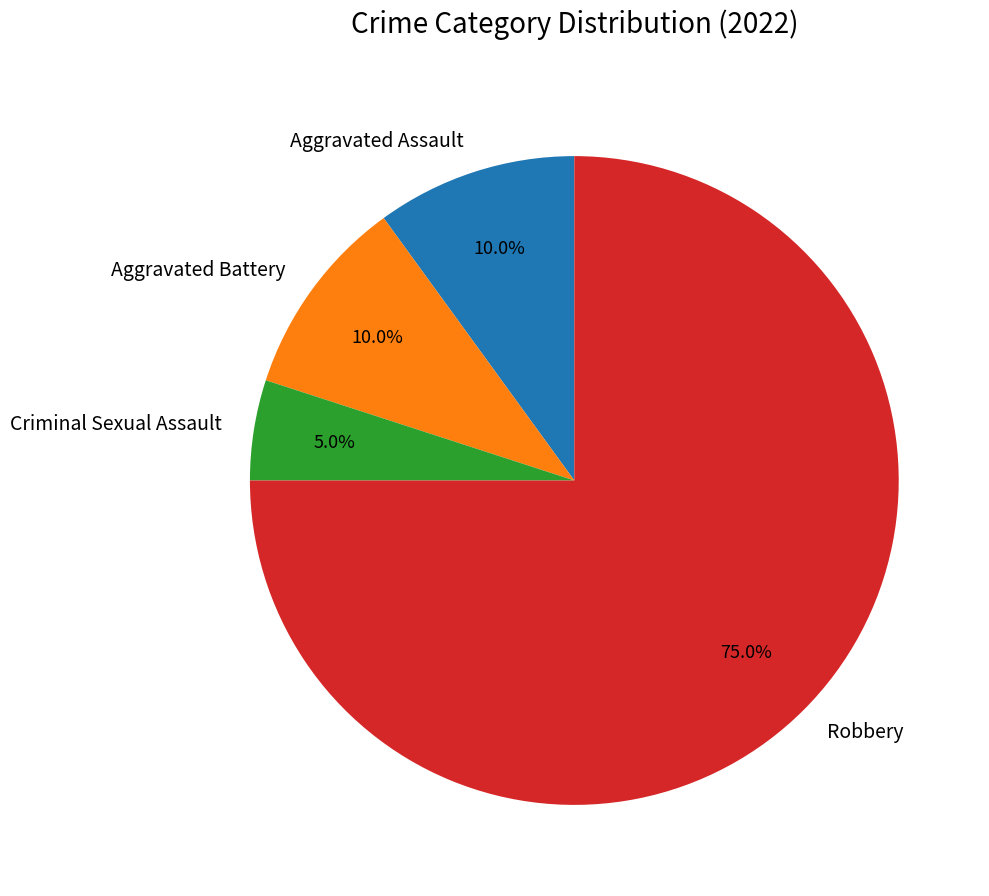

What is the smallest slice in the pie chart?

Criminal Sexual Assault